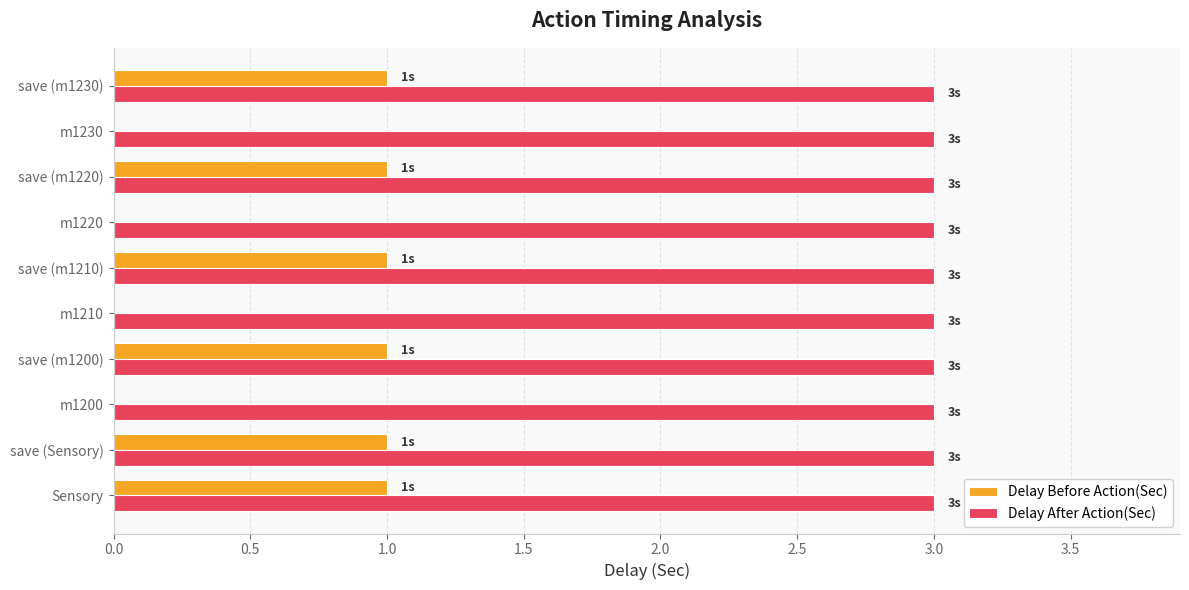

What is the sum of all Delay After Action(Sec) values?

30